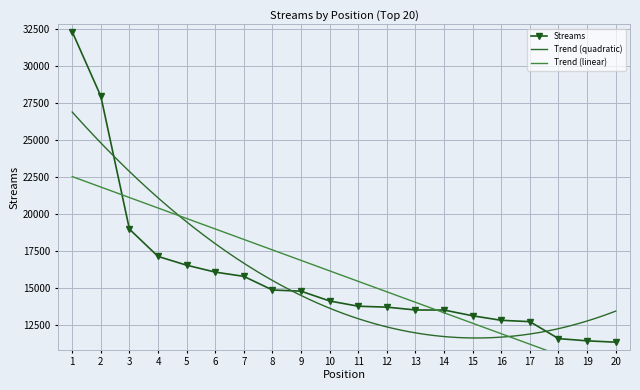

What is the ratio of the value at 1 to the value at 7?

2.0